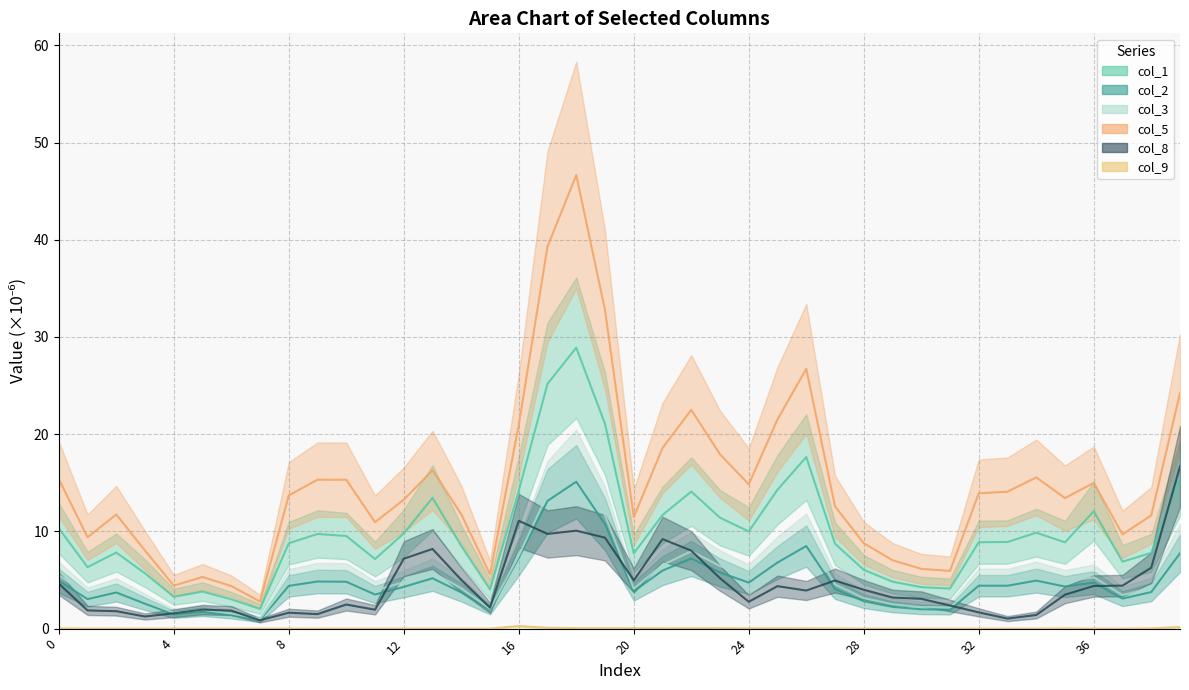

Which has a higher value, 35 or 39?

39